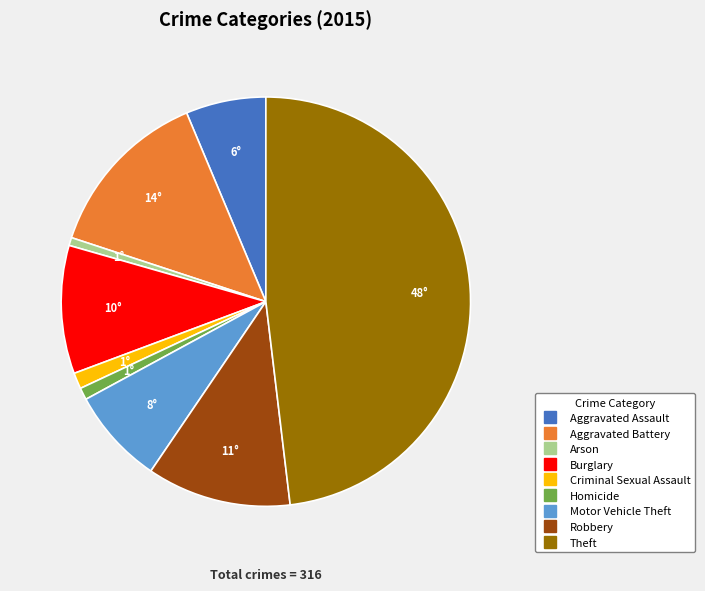

What is the largest slice in the pie chart?

Theft